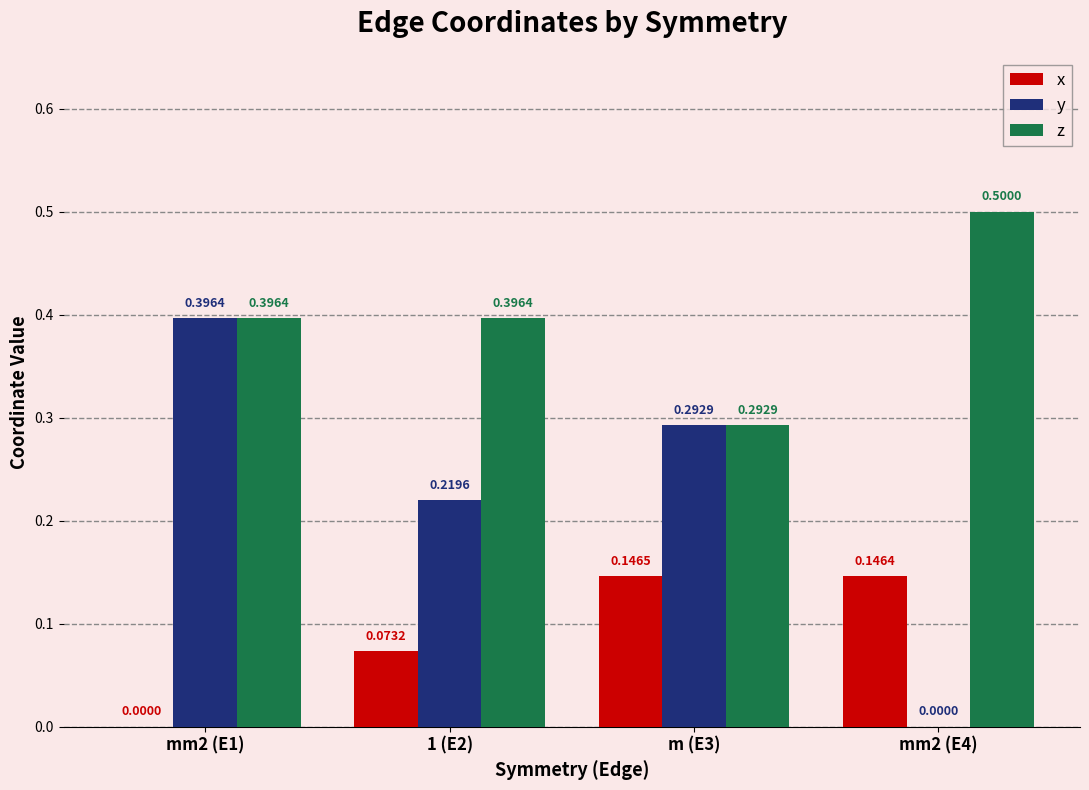

The value of y at 1 (E2) is 0.1. True or false?

False